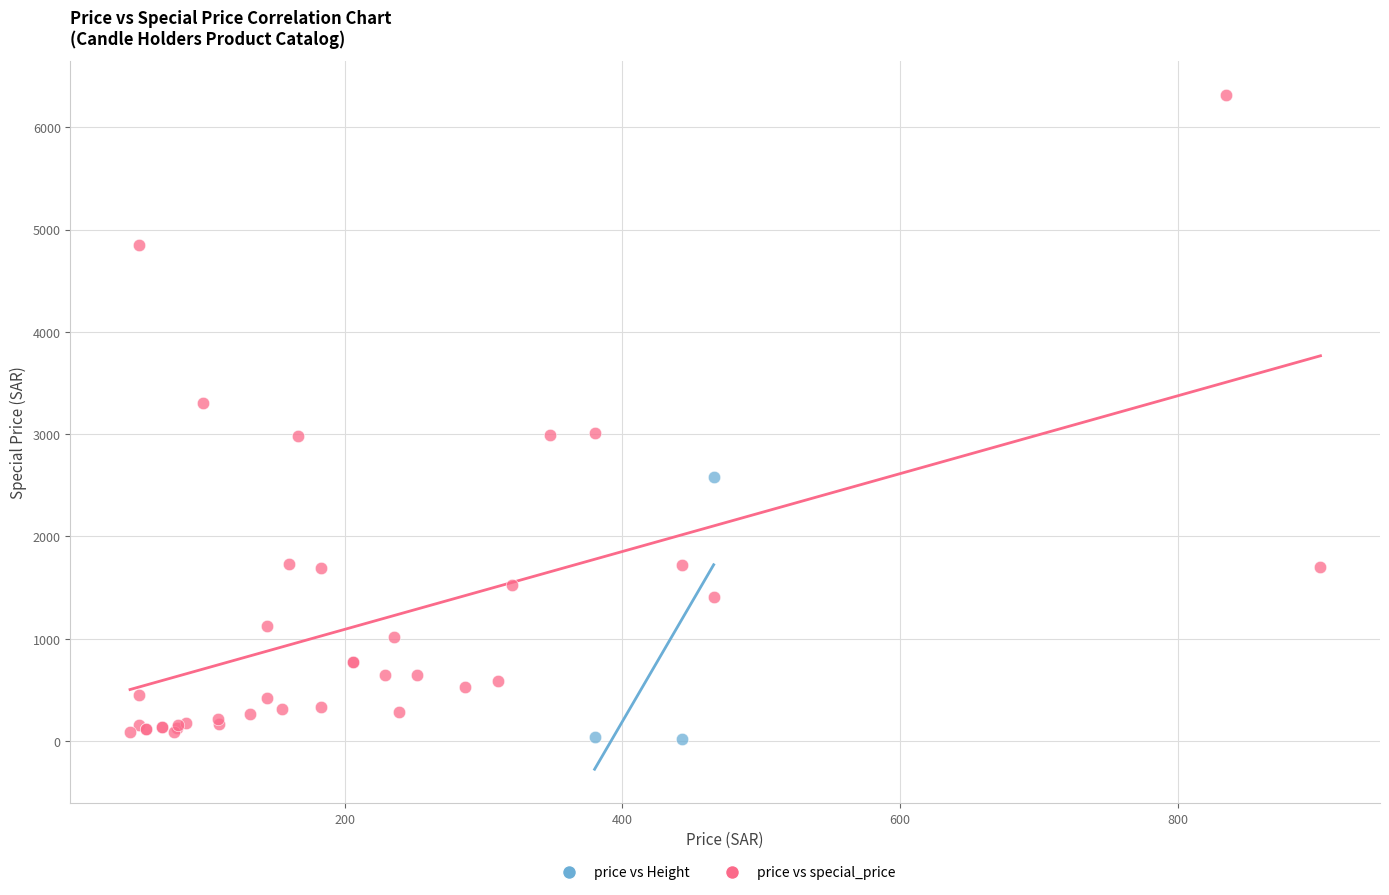

Which series contains the lowest Y value?

price vs Height